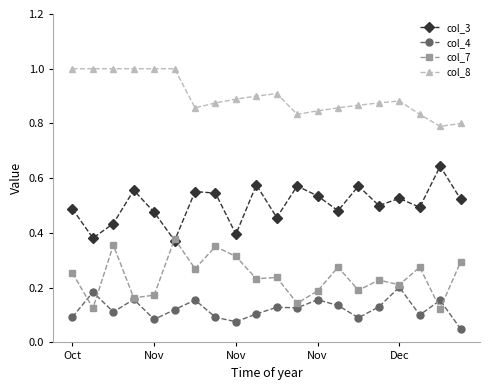

Rank the series by their maximum value, from lowest to highest.

col_4, col_7, col_3, col_8